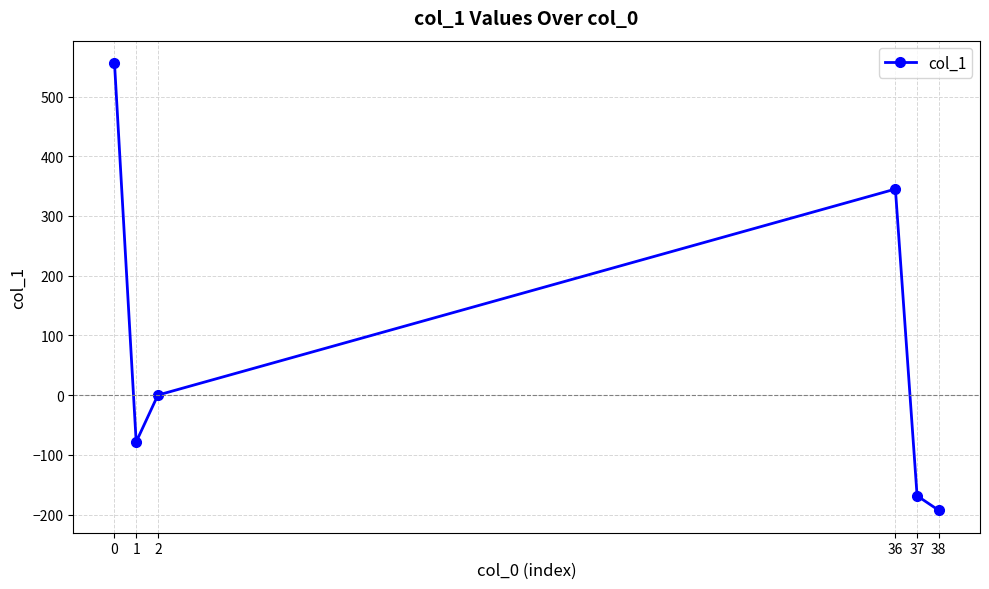

The value at 0 is 556.1. True or false?

True